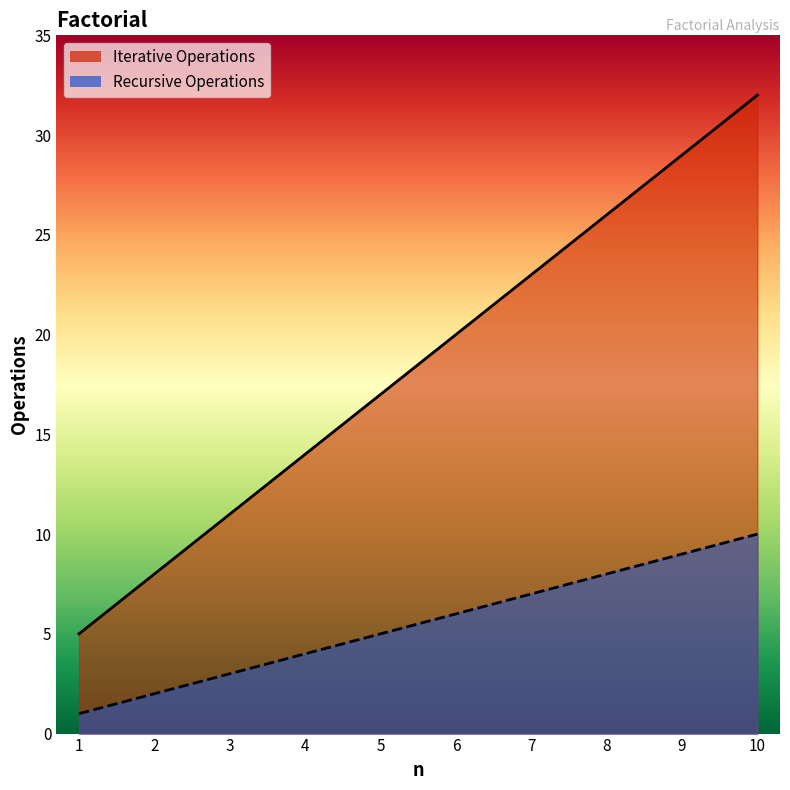

What are all the series names shown in the legend?

Iterative Operations, Recursive Operations